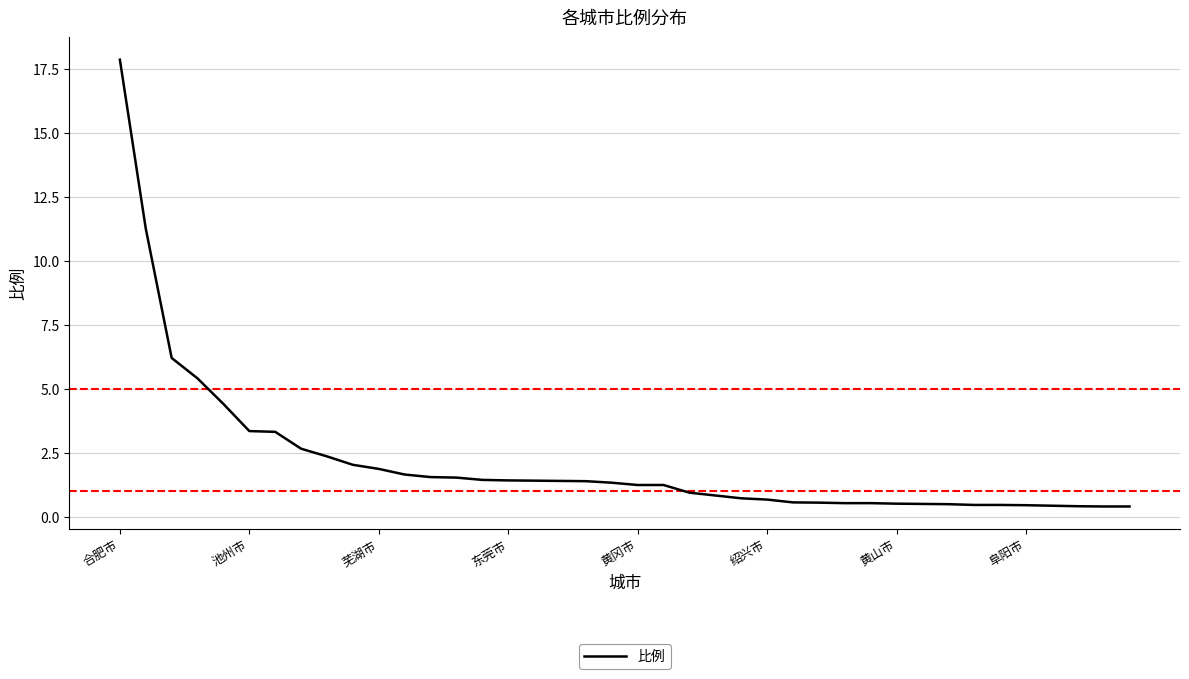

What is the minimum value shown in the chart?

0.4